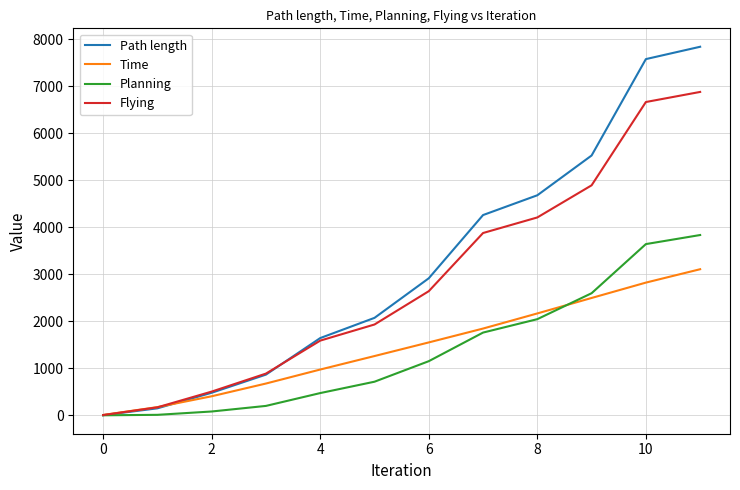

What is the average value of the Planning series?

1377.2